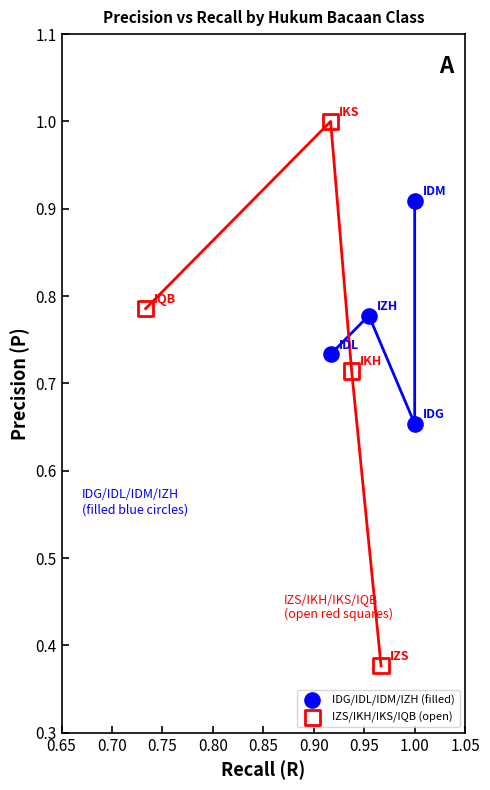

Which series has the widest spread of Y values?

IZS/IKH/IKS/IQB (open)